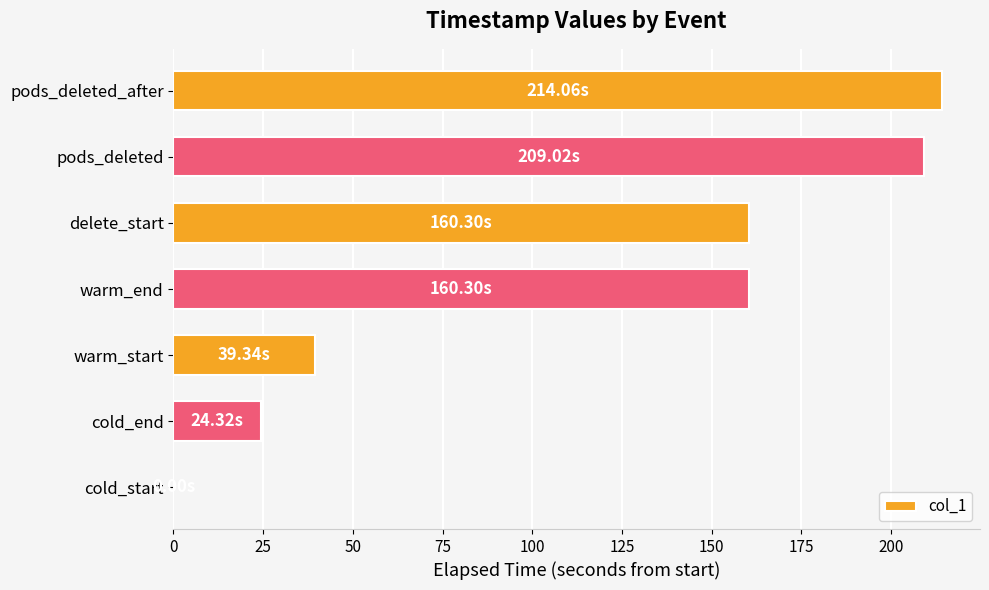

What is the sum of all values?

807.3